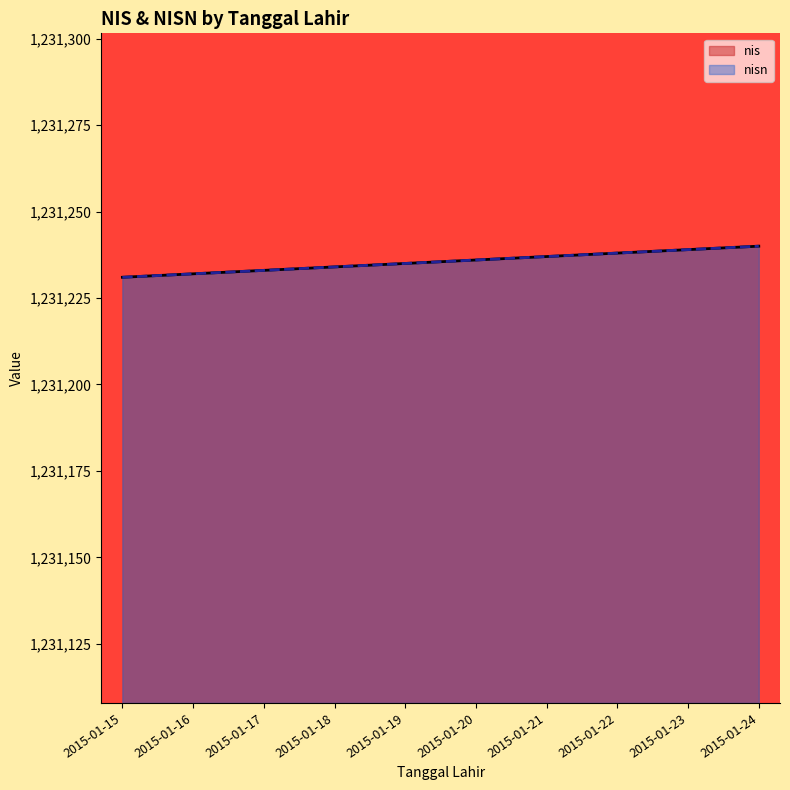

Reading left to right, what are all the values shown in this chart?

nis: 1231231	1231232	1231233	1231234	1231235	1231236	1231237	1231238	1231239	1231240
nisn: 1231231	1231232	1231233	1231234	1231235	1231236	1231237	1231238	1231239	1231240